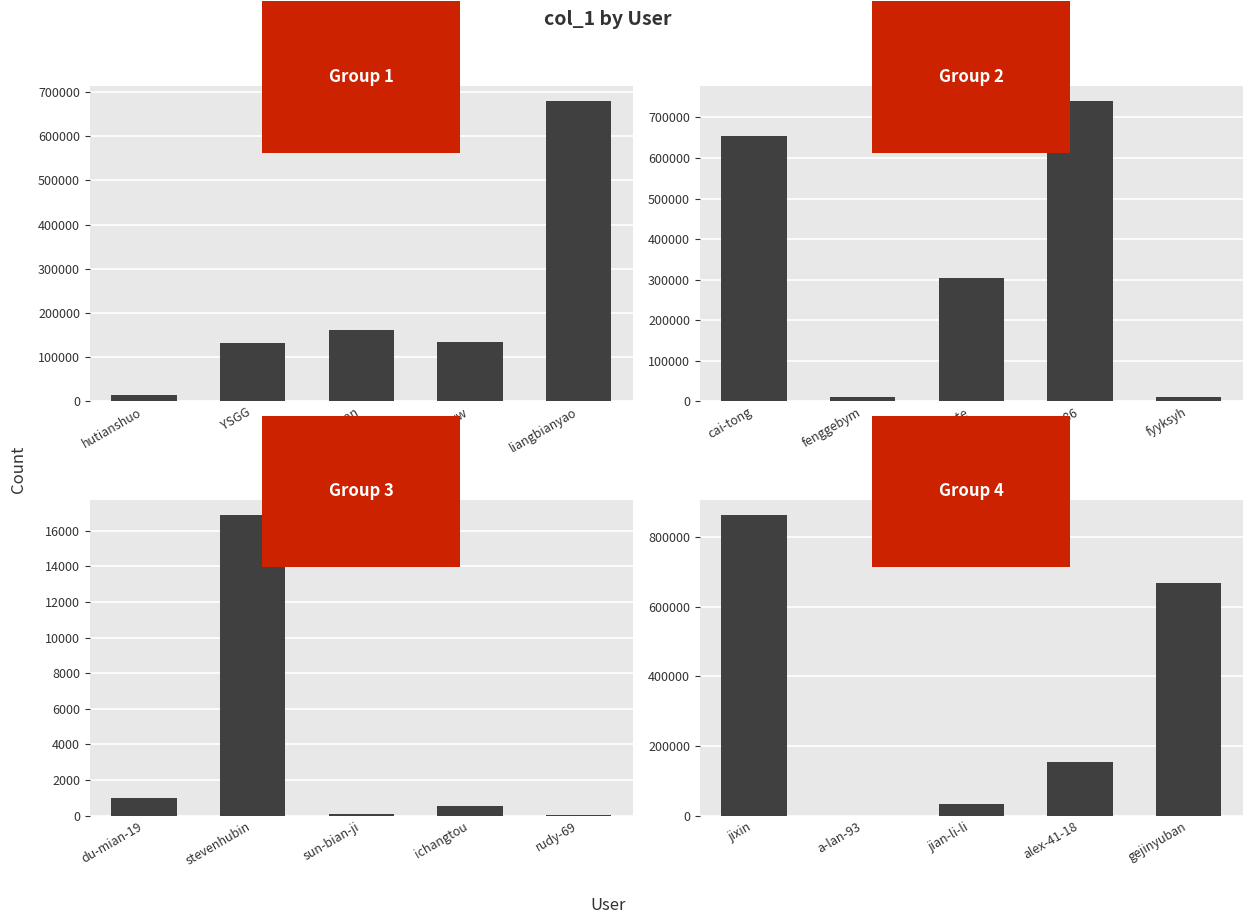

What is the average value of the Group 2 series?

344192